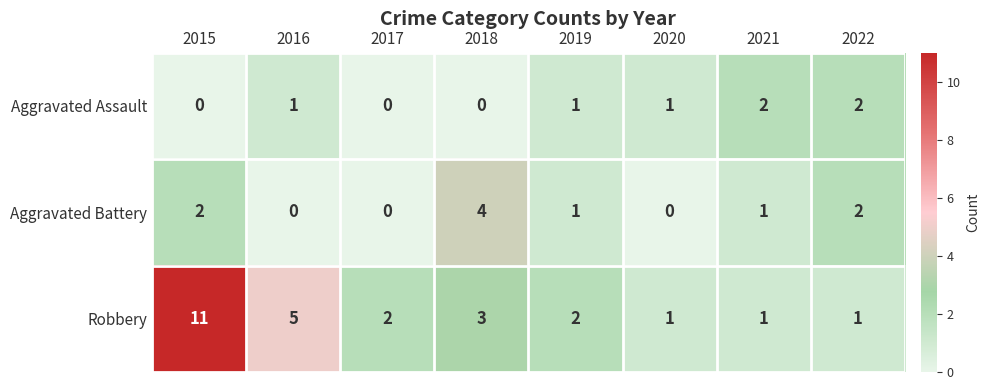

The Robbery series shows 5 at 2018. True or false?

False